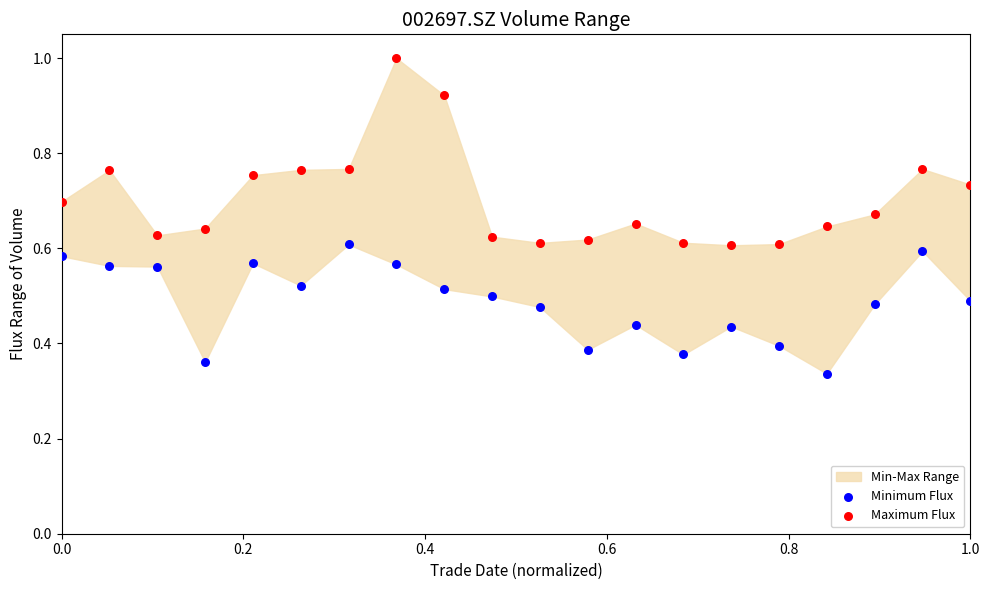

Which series contains the lowest Y value?

Minimum Flux